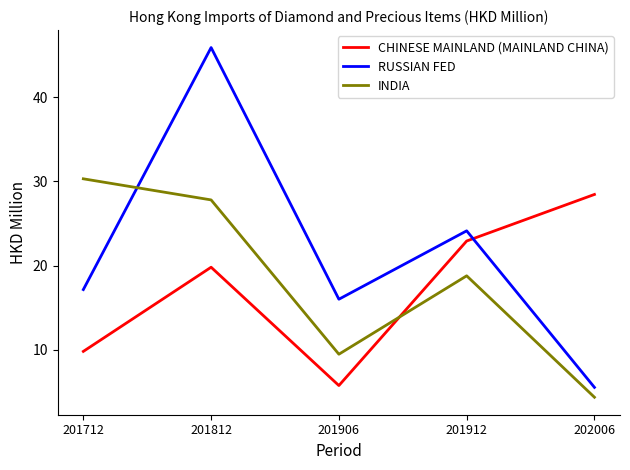

What is the minimum value for INDIA?

4.4